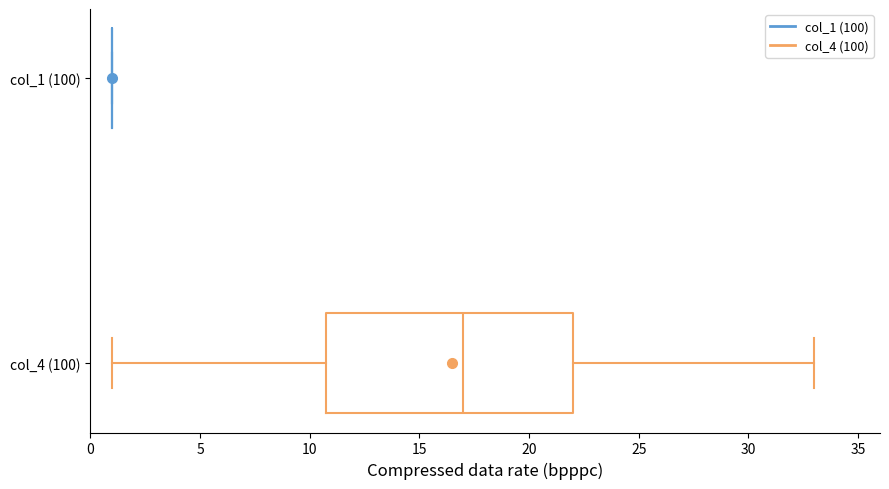

Reading bottom to top, read every box against the x-axis: the position of its median line, the range the box covers, and the ends of its whiskers. The values are not printed on the chart, so give them approximately, as read against the axis.

col_4 (100): median 17, box 11 to 22, whiskers 1 to 33
col_1 (100): box collapsed to a line at 1, whiskers 1 to 1